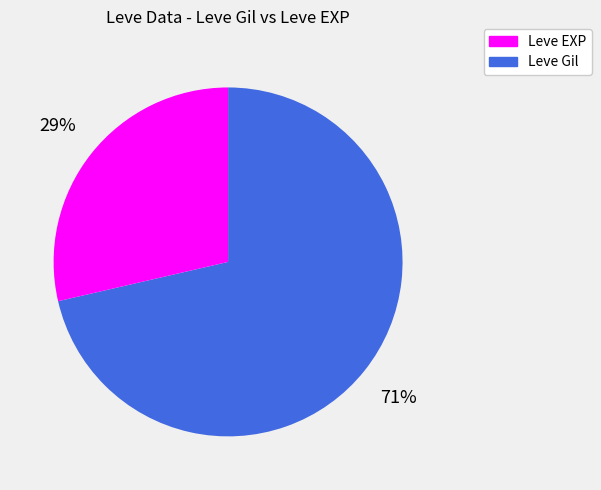

Is there any slice that represents more than half of the pie?

Yes